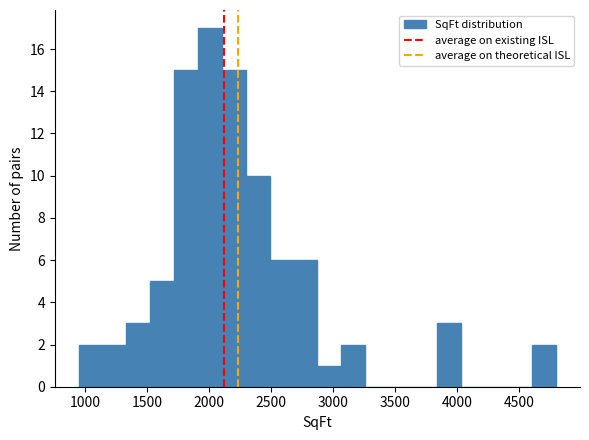

Read against the x-axis, roughly where is the centre of the tallest bar?

2000